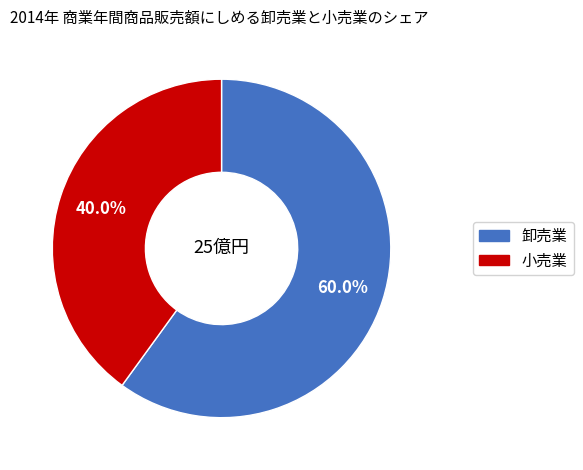

Does any single category account for the majority?

Yes